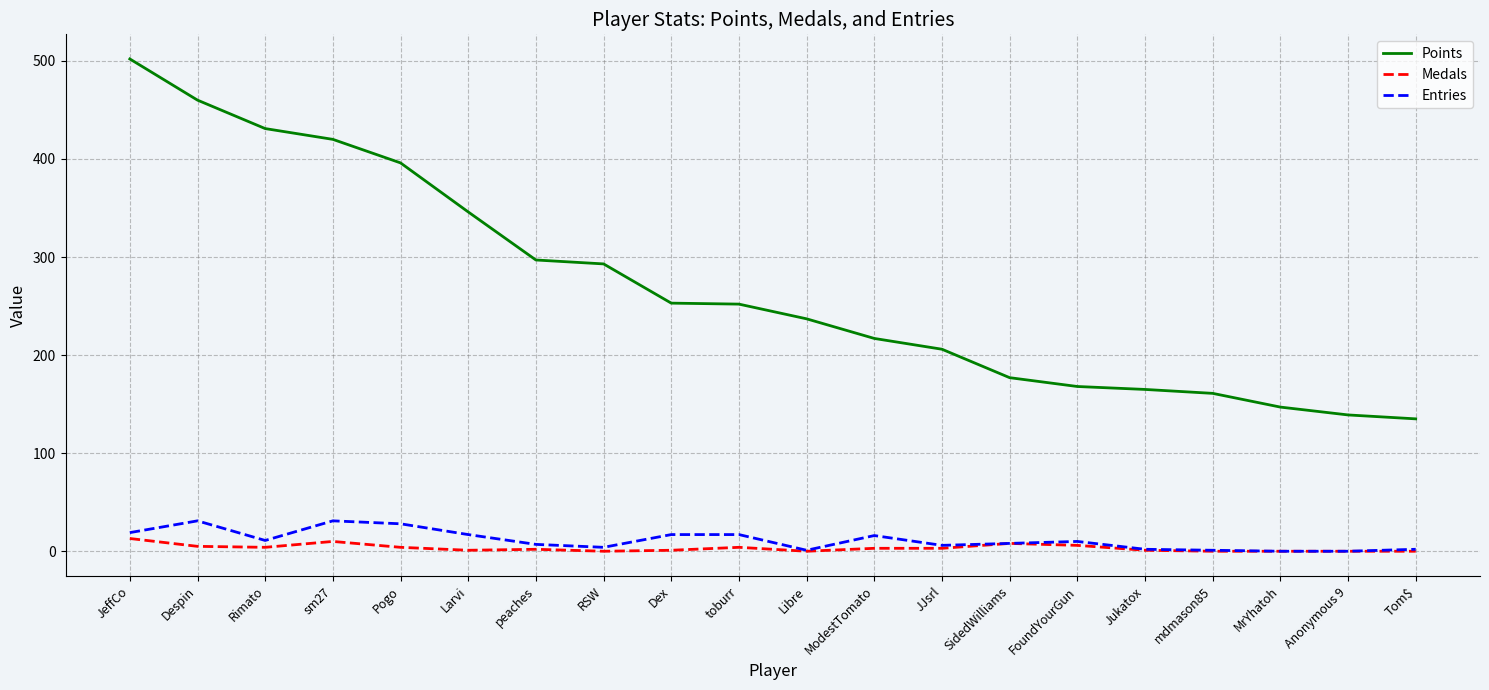

At which label does Points reach its peak?

JeffCo